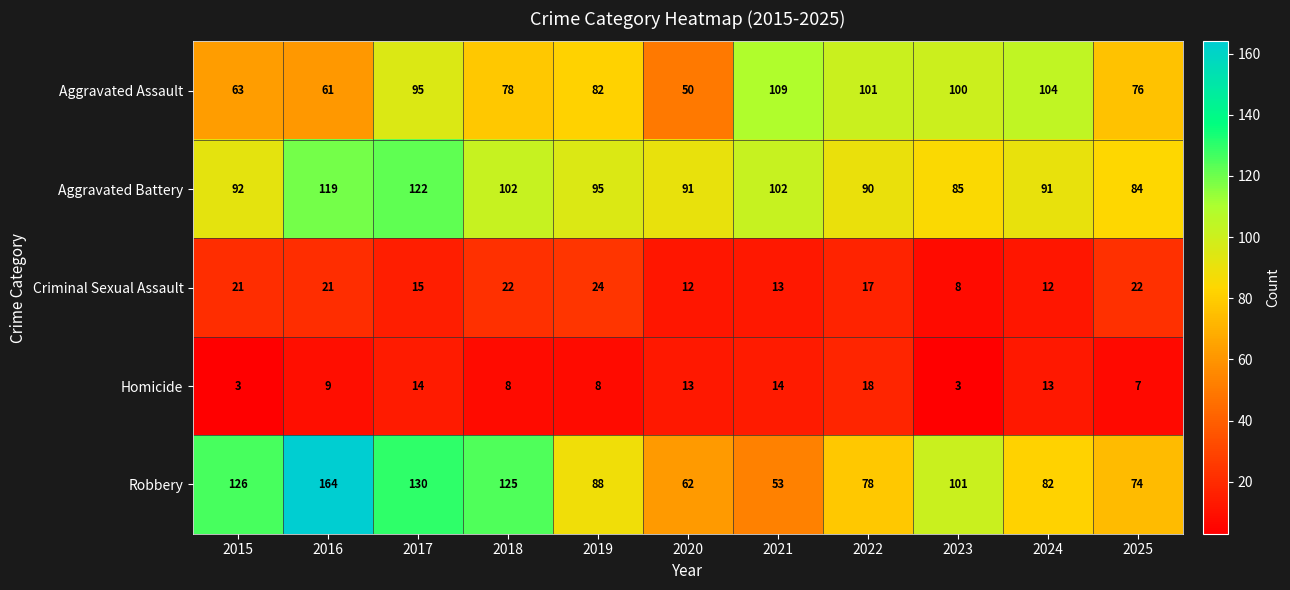

What is the difference between the maximum and minimum values in the Robbery series?

111